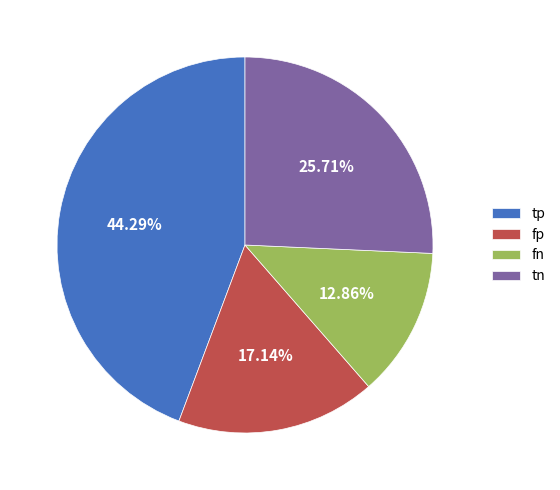

To the nearest percent, what portion does fp represent?

17%